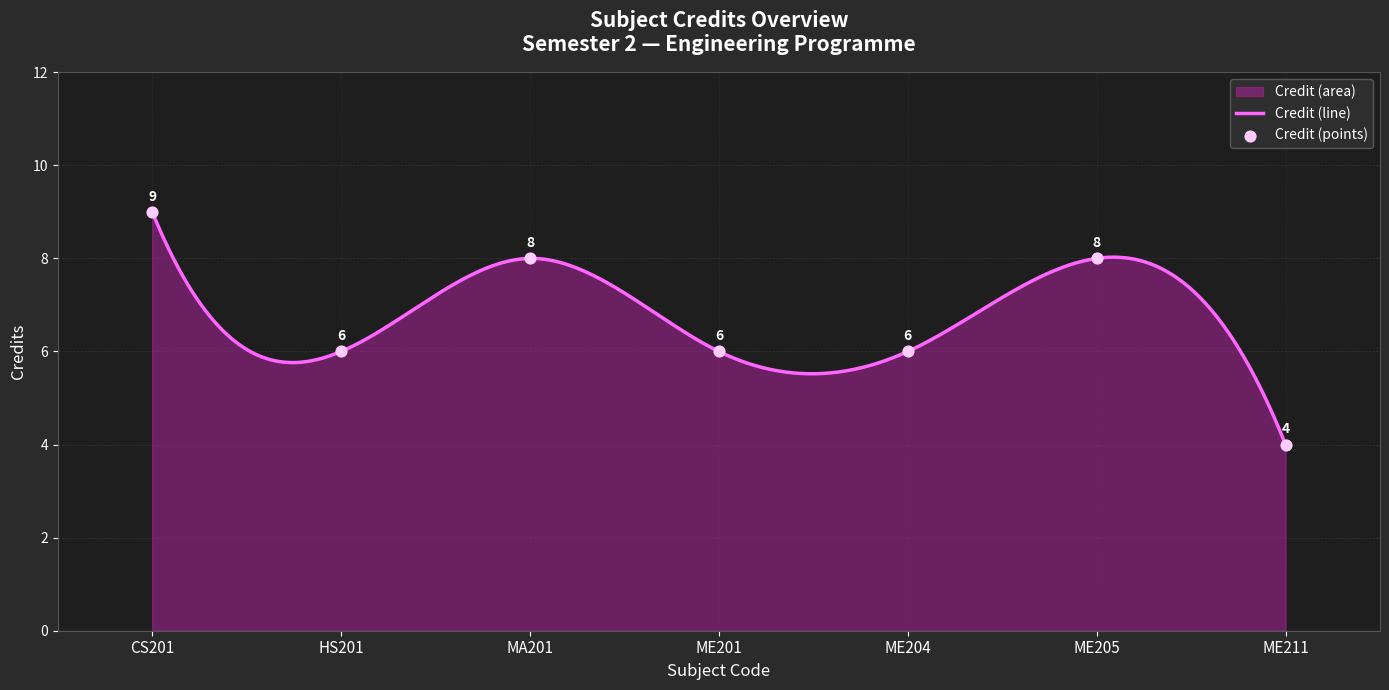

Between HS201 and ME204, which is larger?

HS201